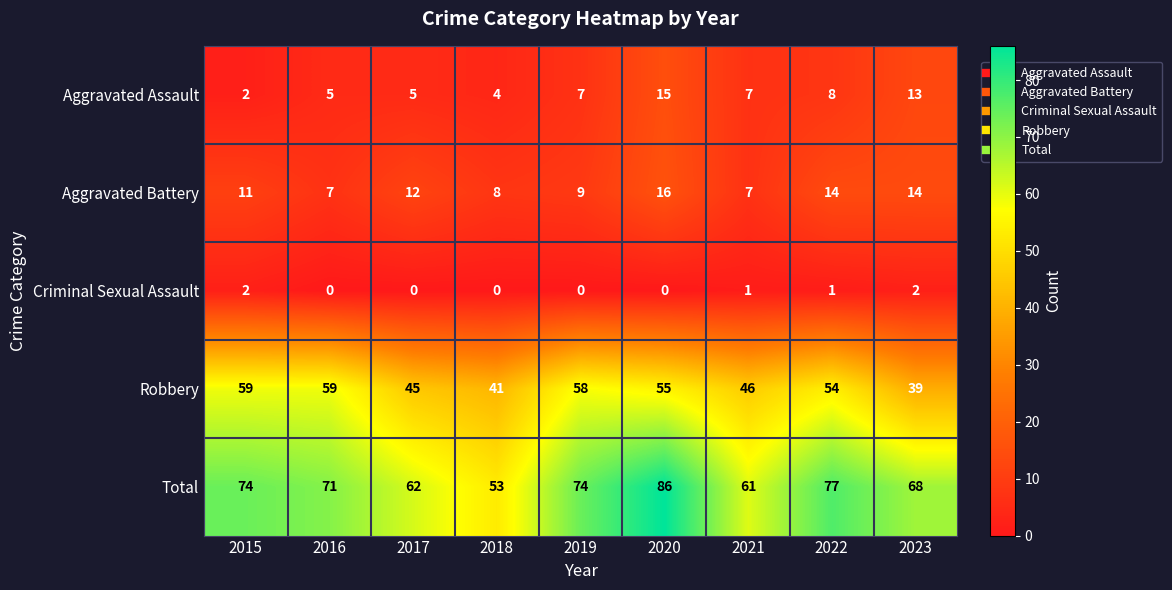

Which series has the largest total across all categories?

Total